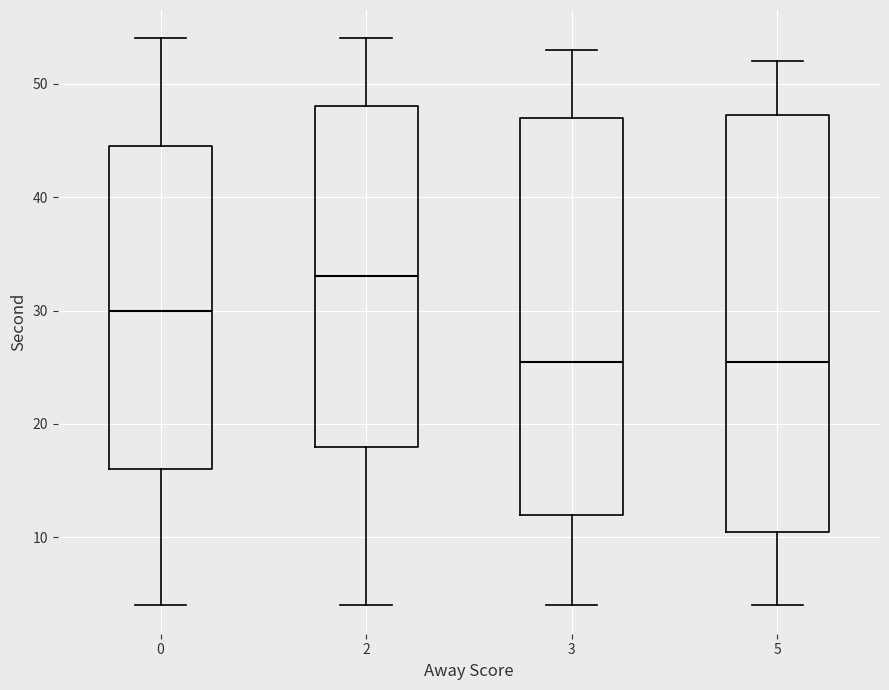

Which box is the tallest, from its lower edge to its upper edge?

5